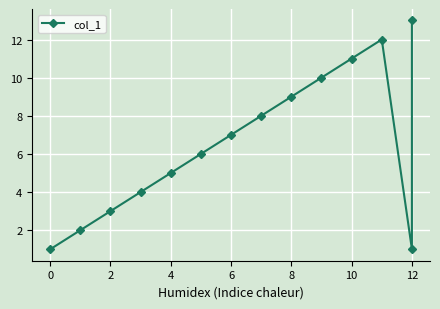

Between 13 and 11, which is larger?

13